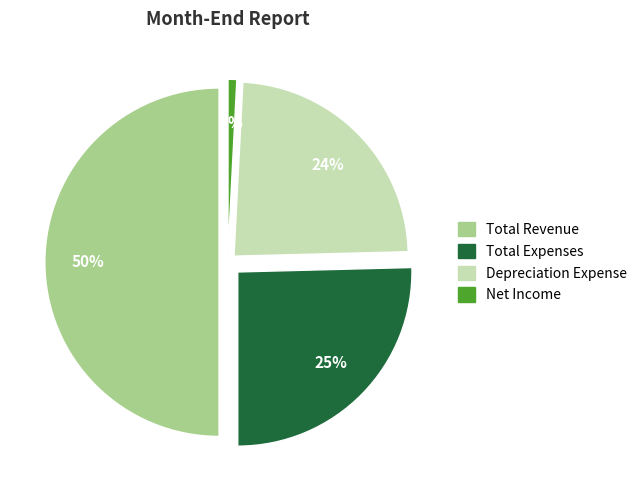

To the nearest percent, what portion does Net Income represent?

1%